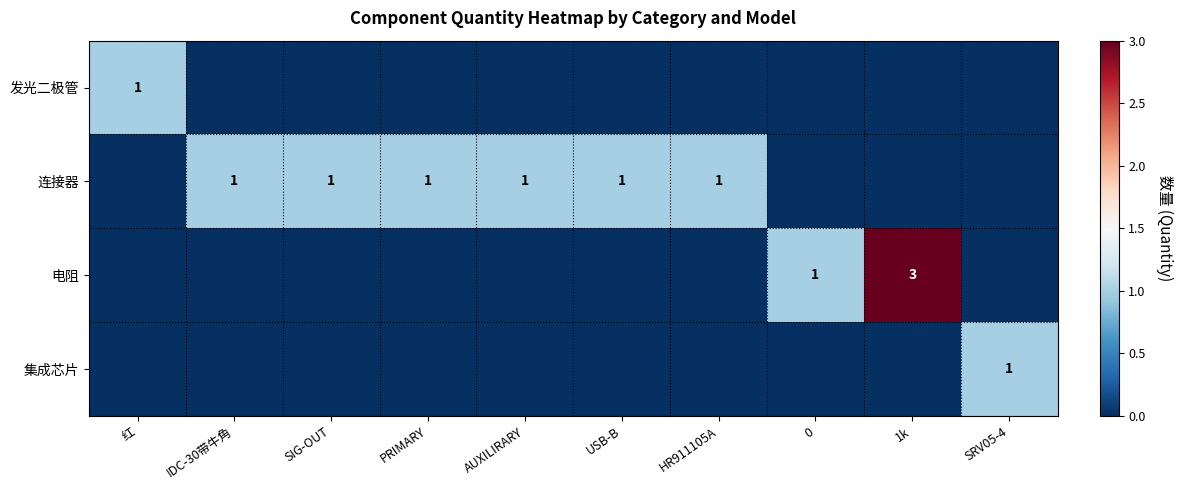

The value of 集成芯片 at SRV05-4 is 1. True or false?

True